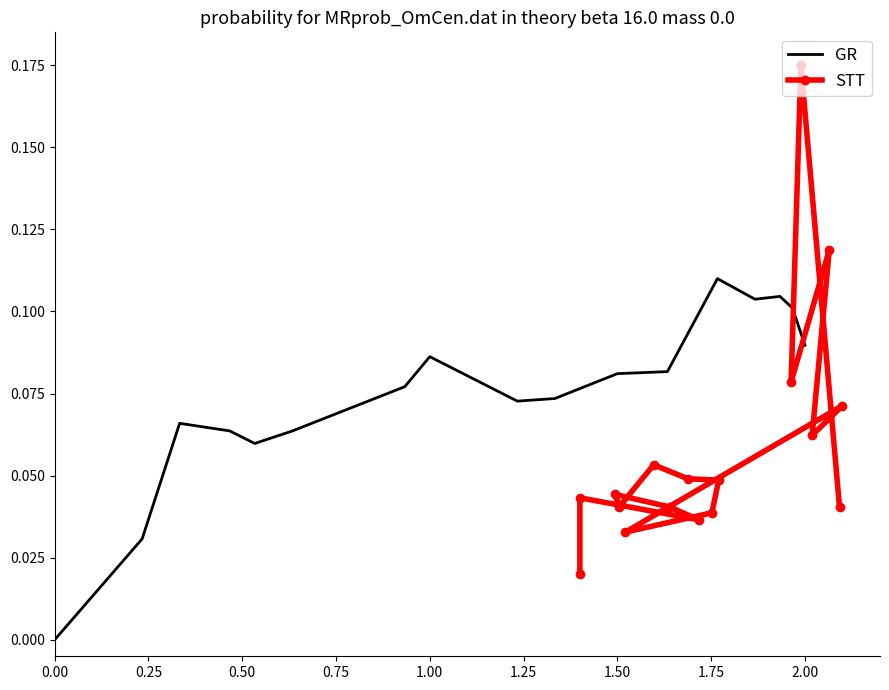

The GR series shows 0.1 at 0.00. True or false?

False